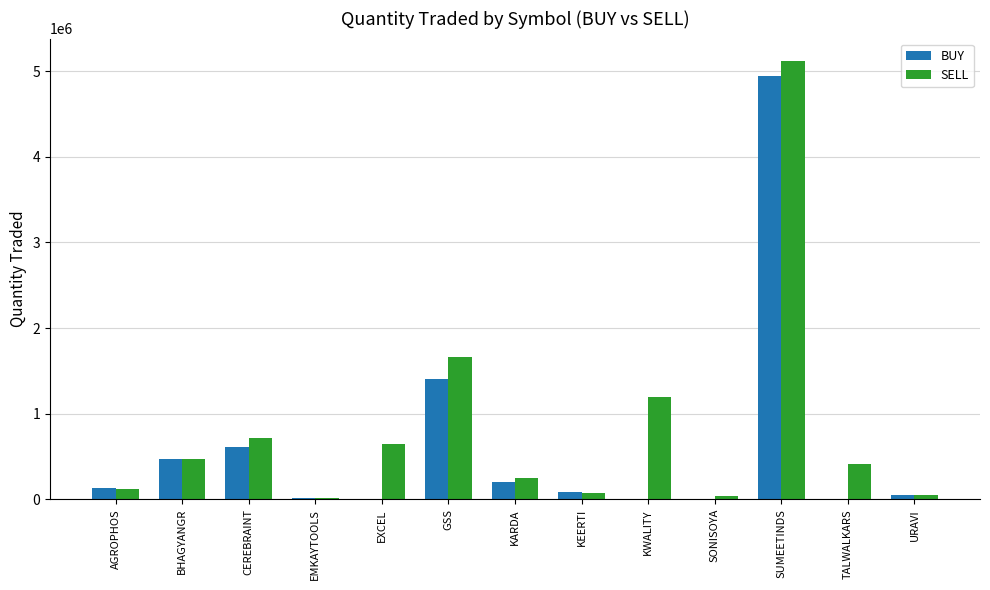

Which series has the largest range (max minus min)?

SELL